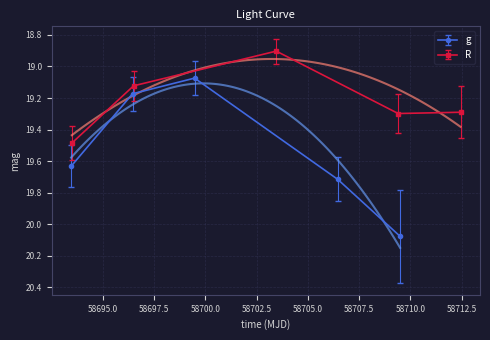

What is the maximum value shown in the chart?

20.1